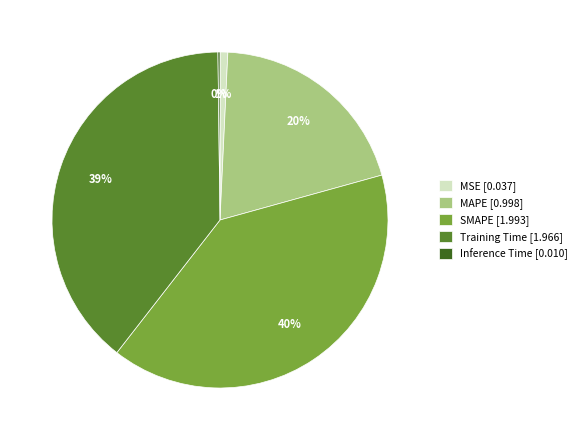

The MAPE [0.998] slice represents 33% of the pie. True or false?

False